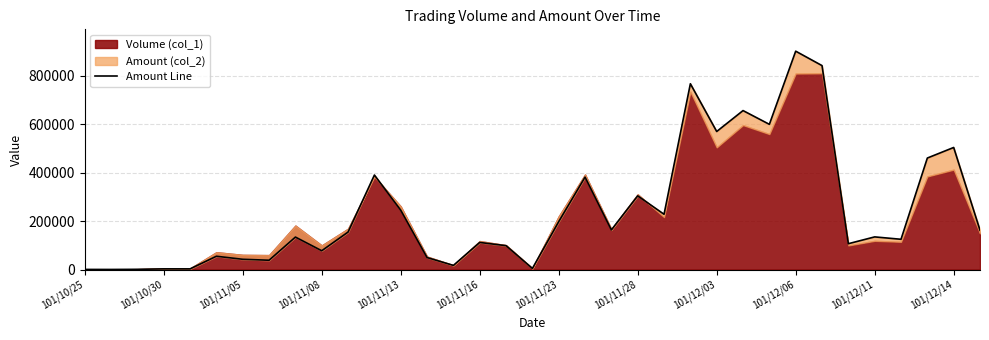

True or false: the data has more than 0 interior local peaks.

True